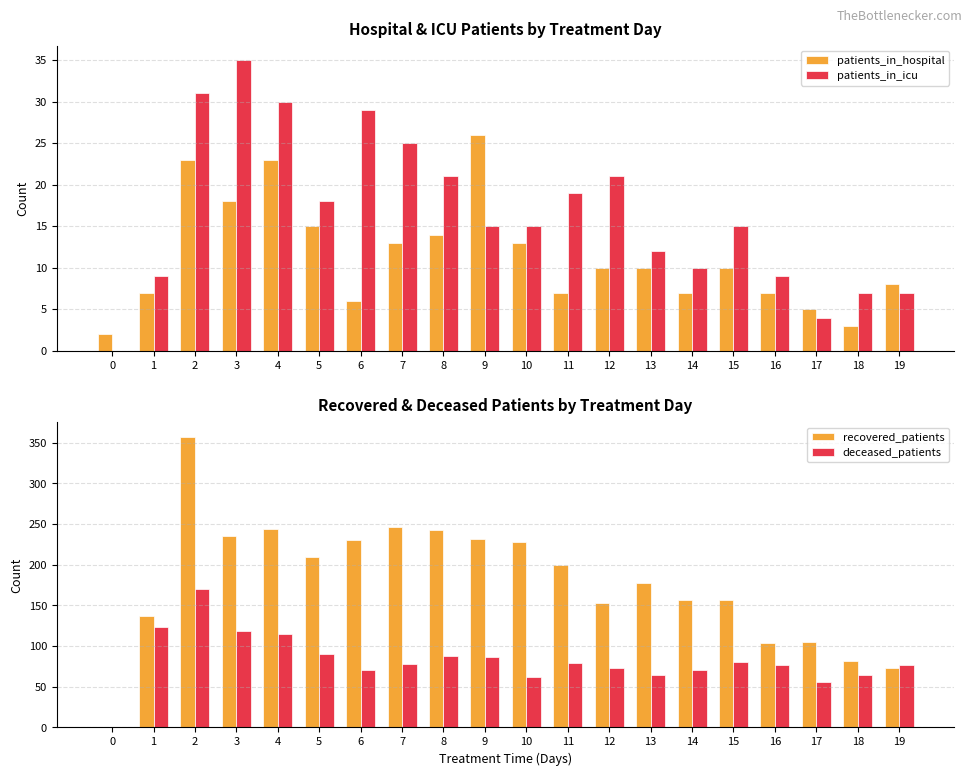

What is the spread (max minus min) of values at 16?

97